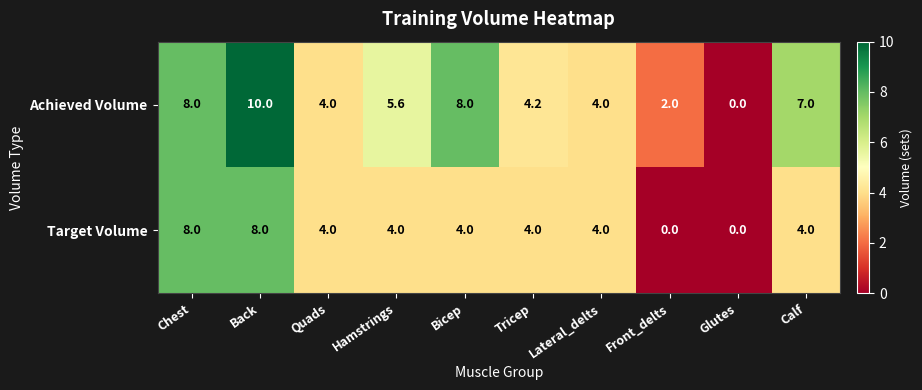

At which category is the sum across all series the highest?

Back